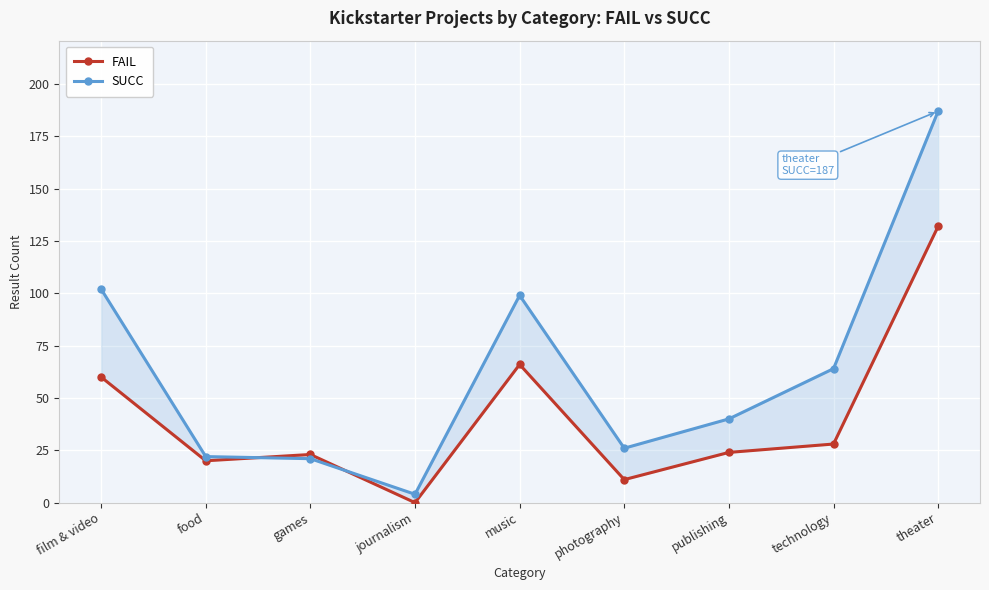

In FAIL, how many points are lower than both neighbors (excluding endpoints)?

3